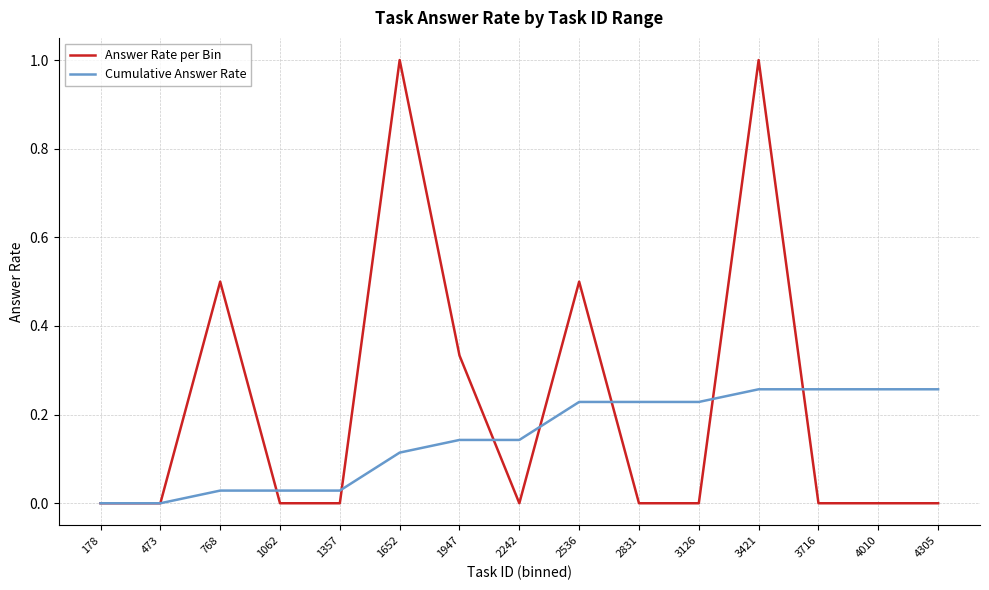

What is the maximum value shown in the chart?

1.0